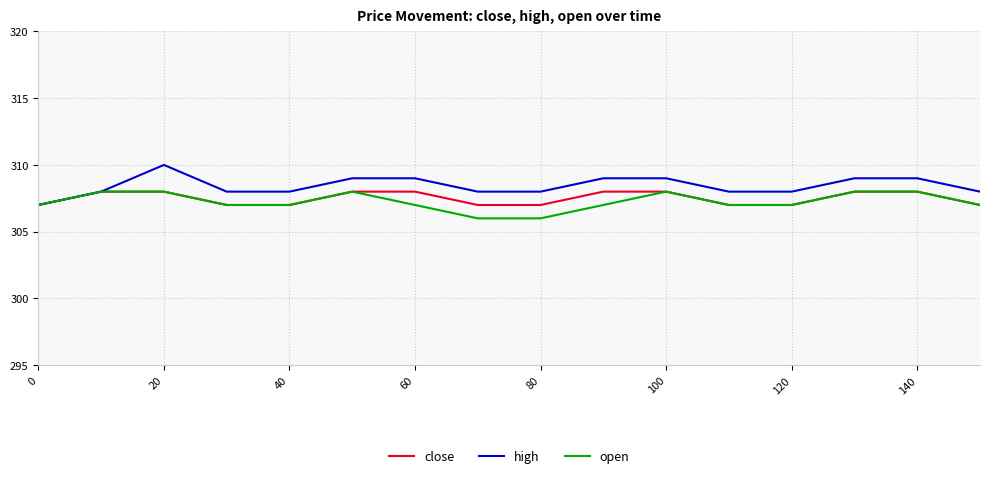

What is the greatest value displayed?

310